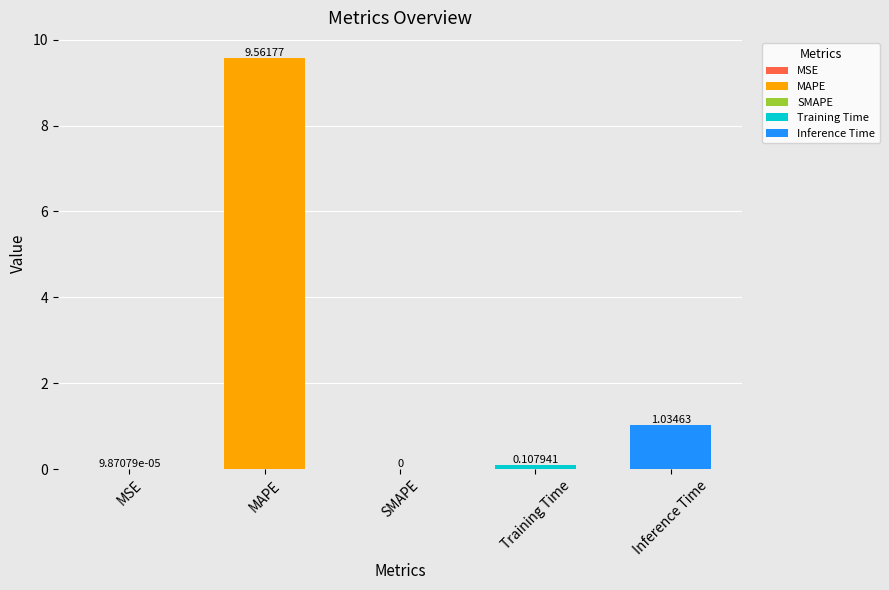

Does the chart contain stacked bars?

No